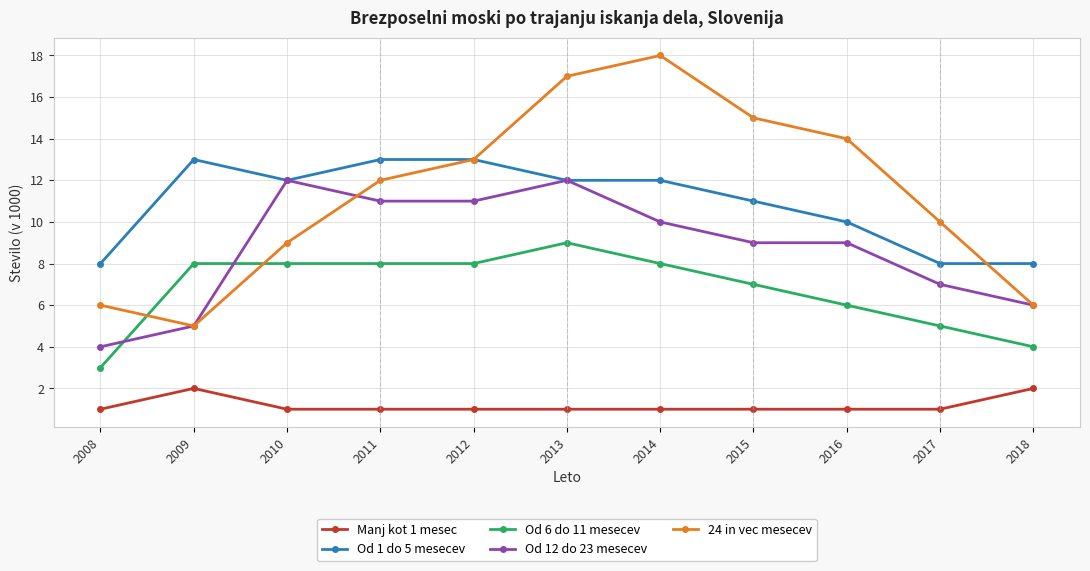

True or false: Od 1 do 5 mesecev and Od 6 do 11 mesecev intersect in this chart.

False